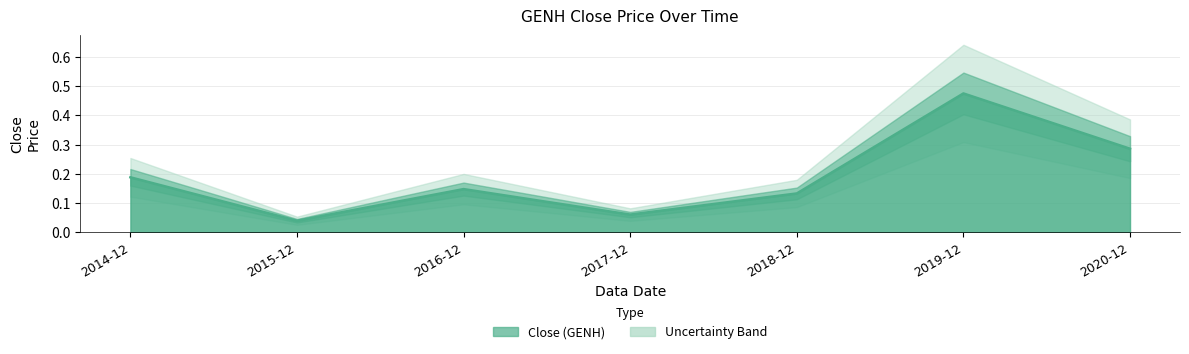

Where is the first local maximum?

2016-12